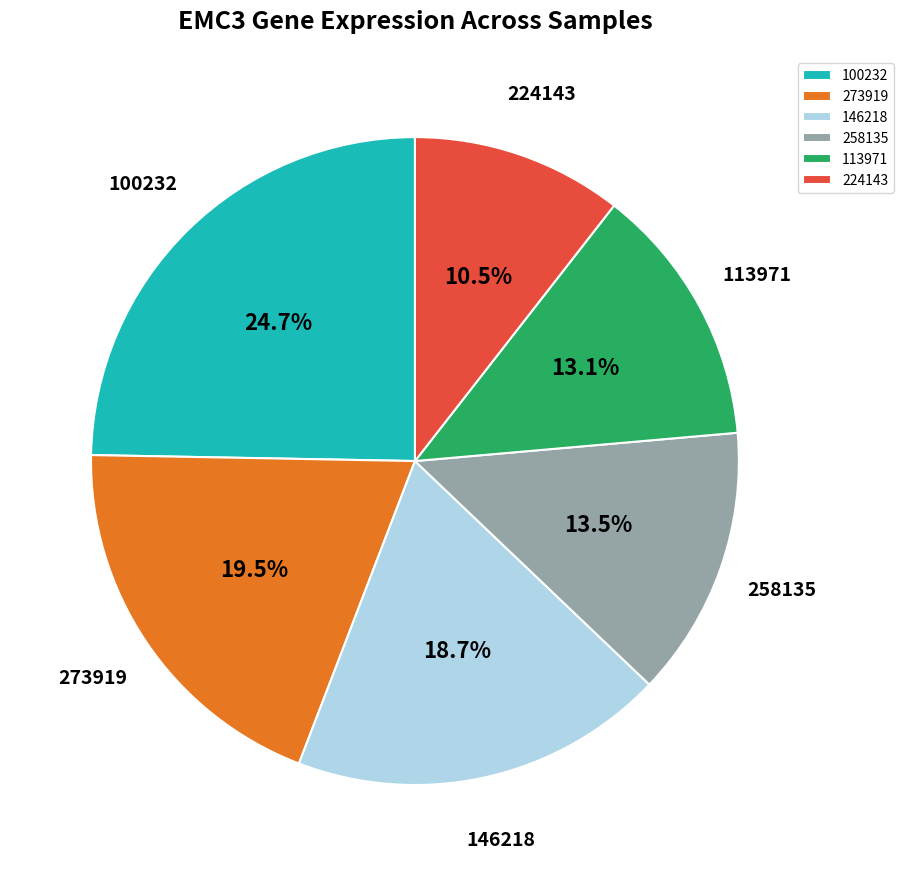

Which category has the biggest portion of the pie?

100232